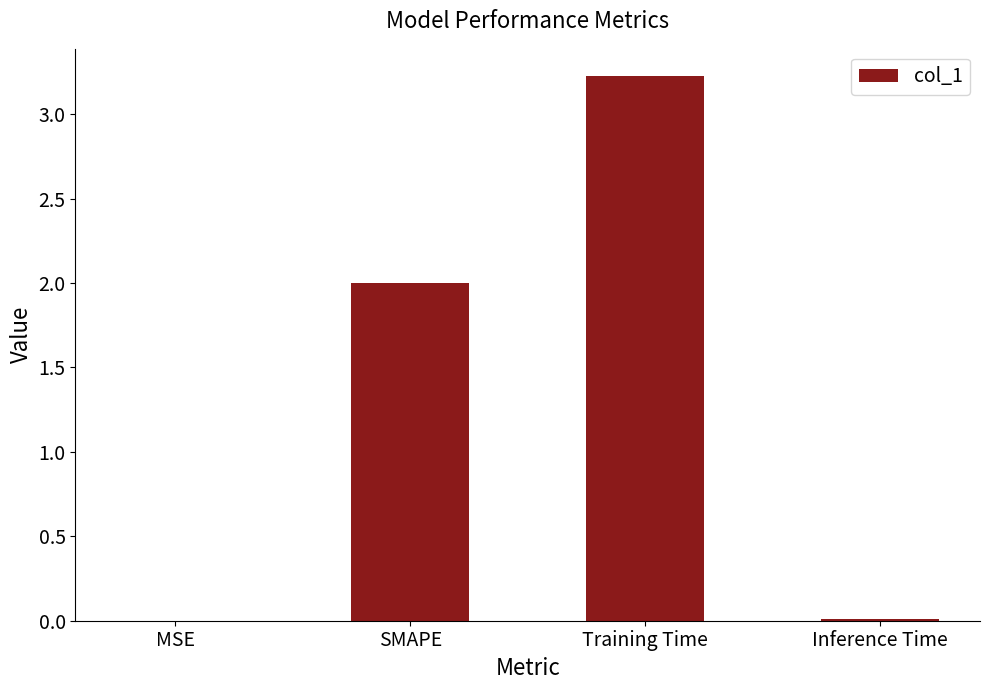

Between MSE and SMAPE, which is larger?

SMAPE